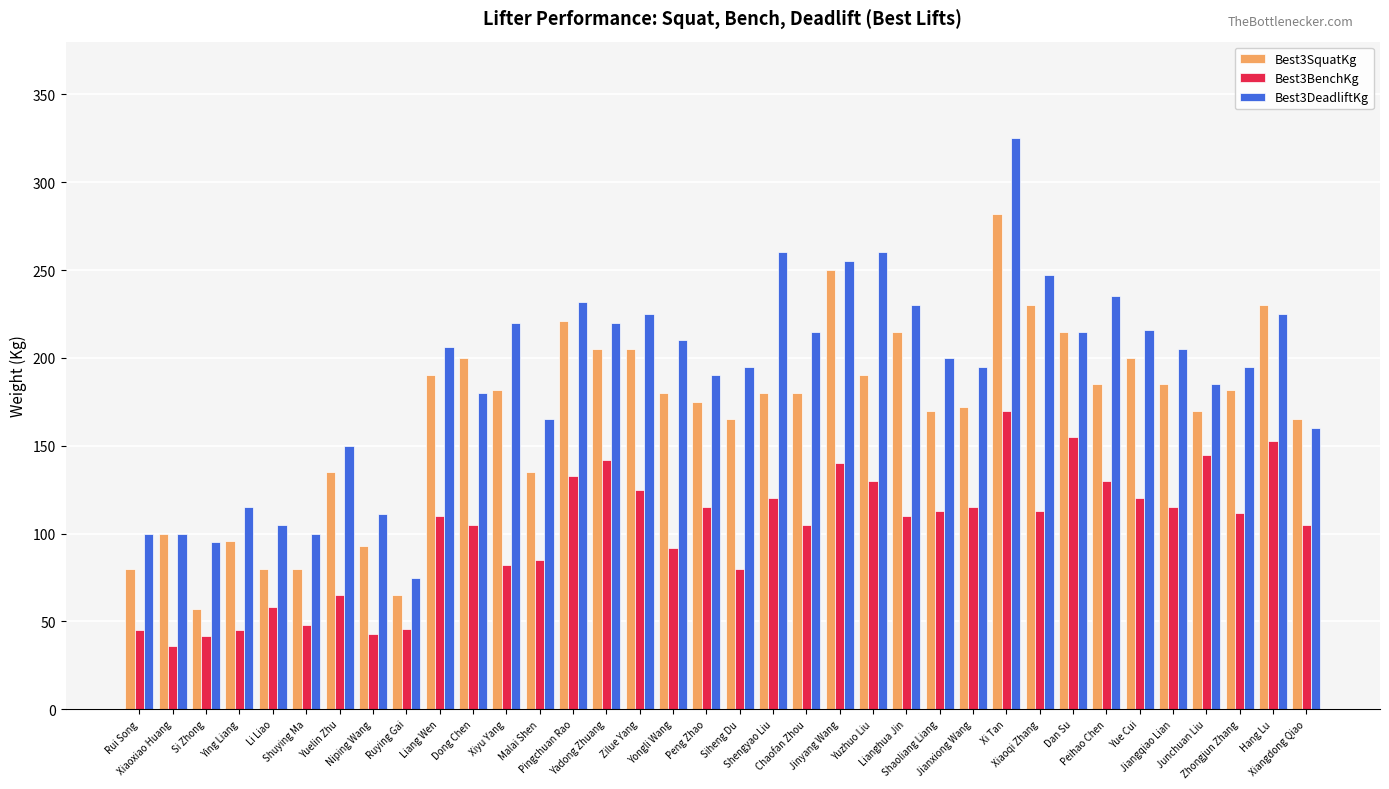

Which series has the largest total across all categories?

Best3DeadliftKg